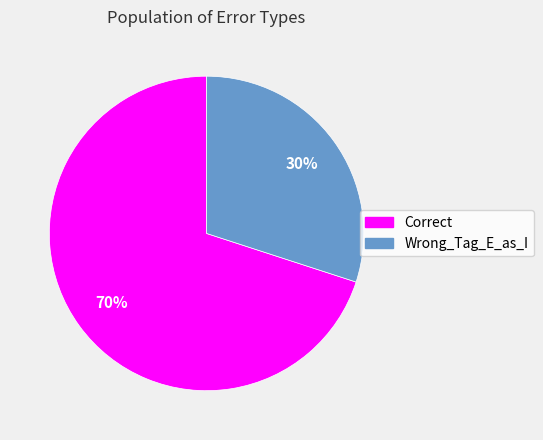

Is the sum of Correct and Wrong_Tag_E_as_I greater than half?

Yes